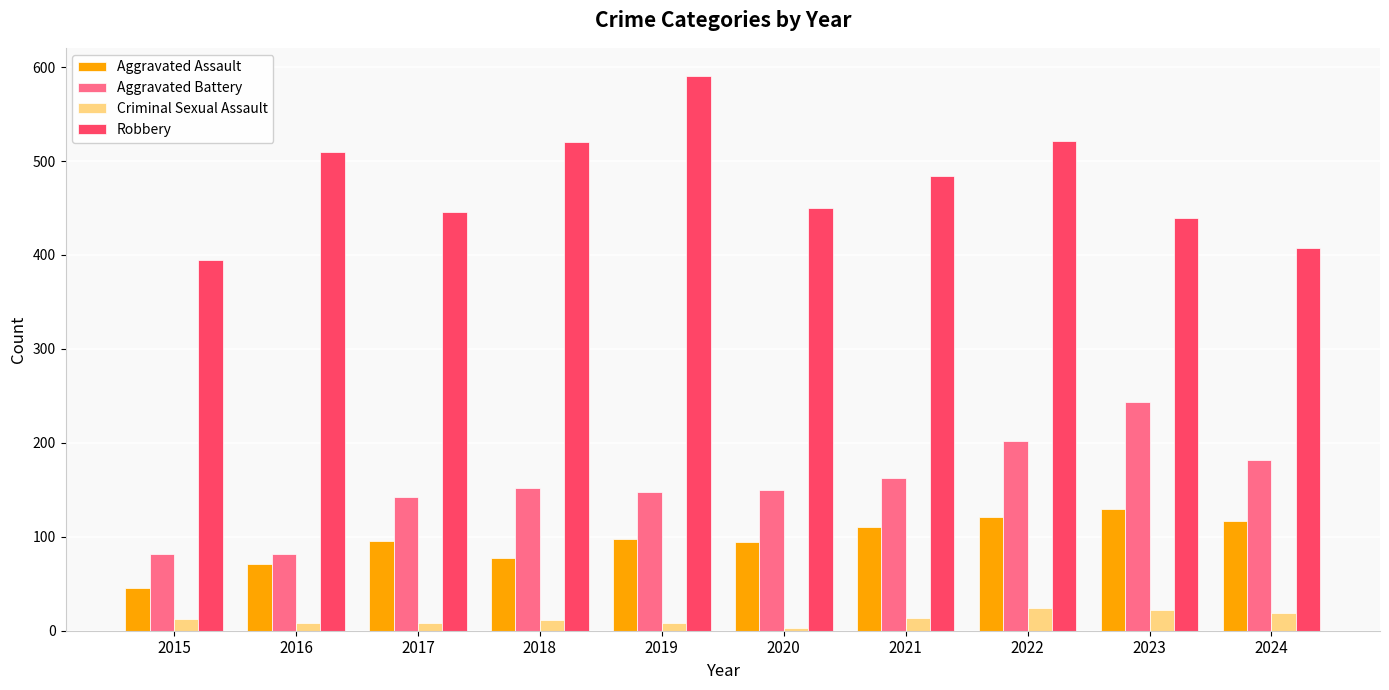

Is the value of Aggravated Assault at 2019 greater than the value of Robbery at 2018?

No